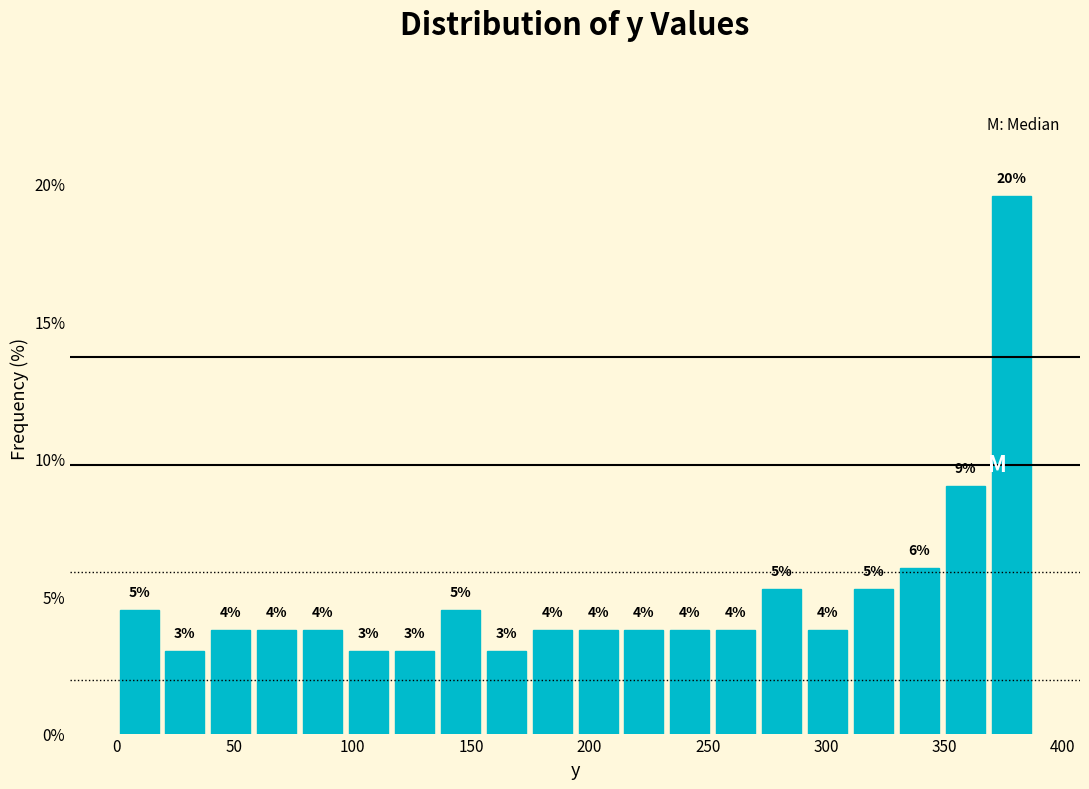

Read against the x-axis, roughly where is the centre of the tallest bar?

380